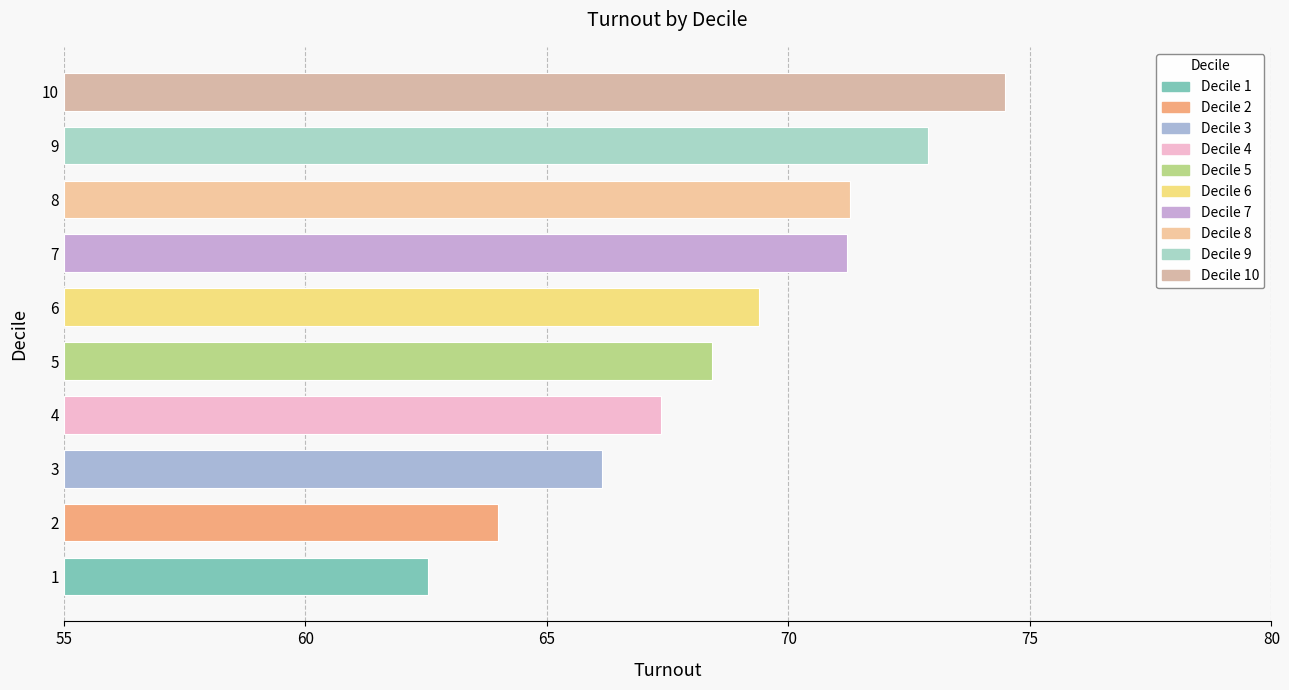

What is the change in value from 3 to 7?

+5.1